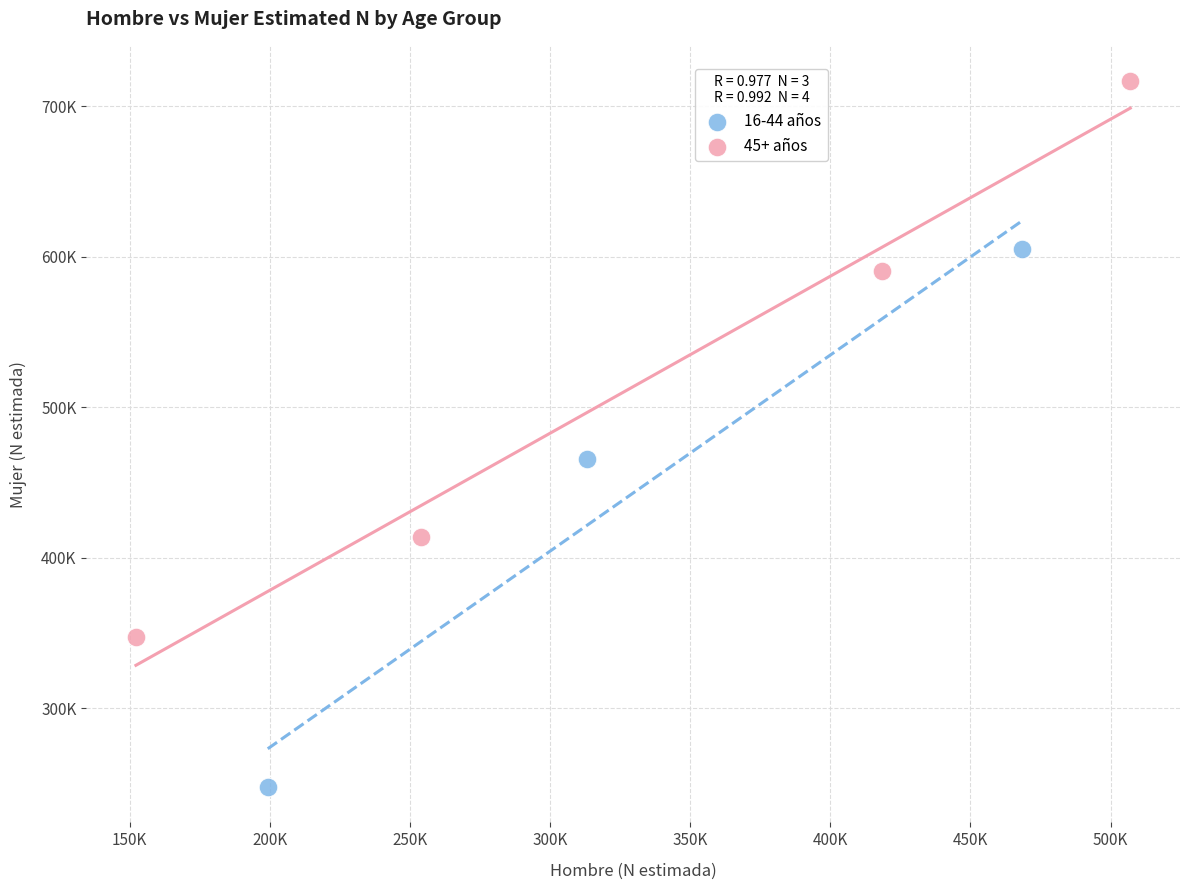

Which series has the widest spread of Y values?

45+ años